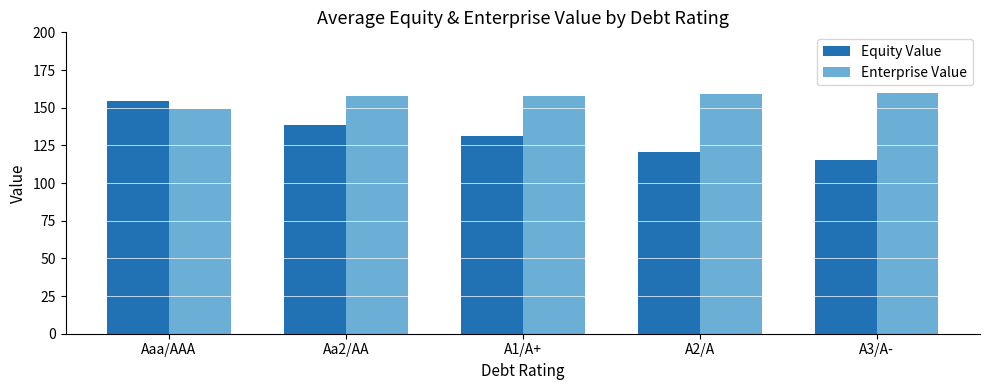

What is the lowest value of the Enterprise Value series?

149.2